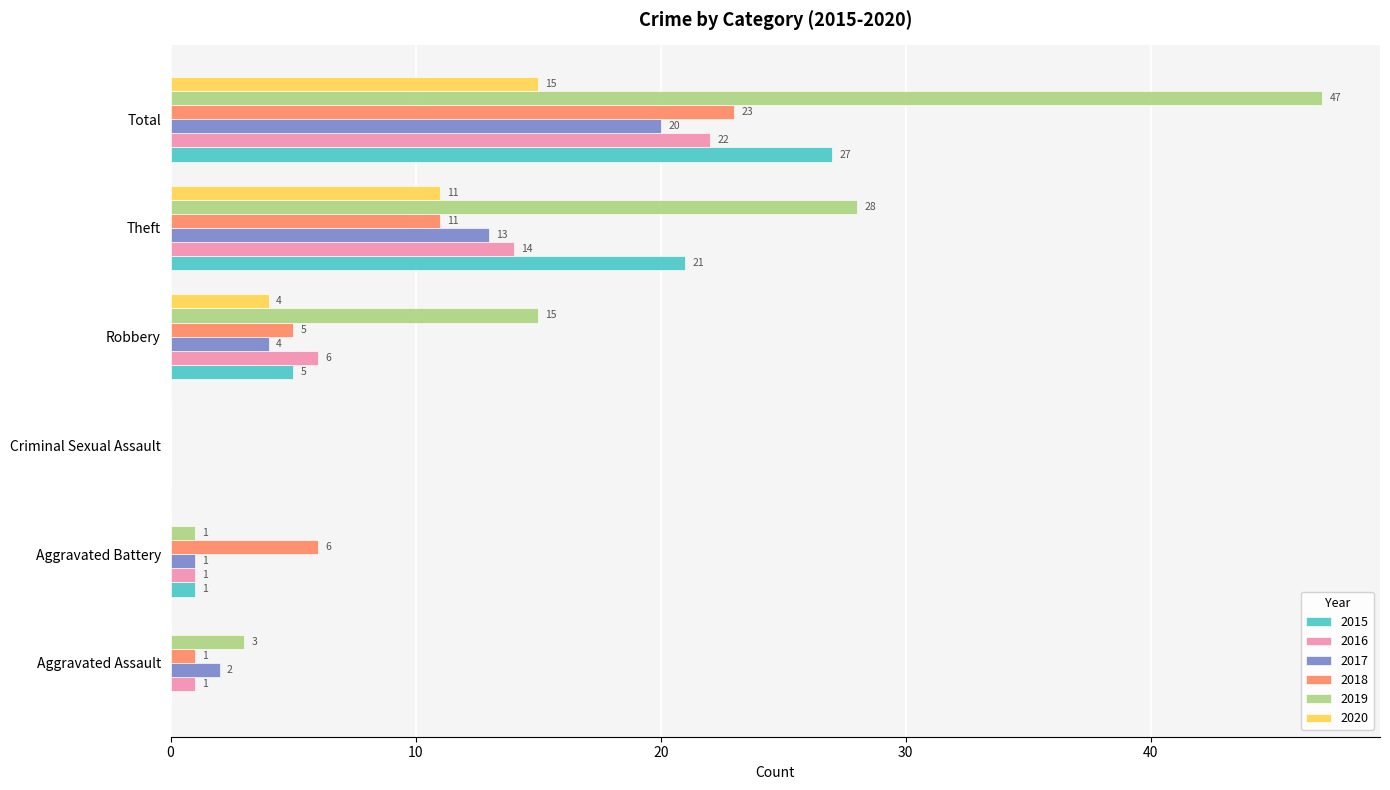

At which label is 2016 closest to 11?

Theft